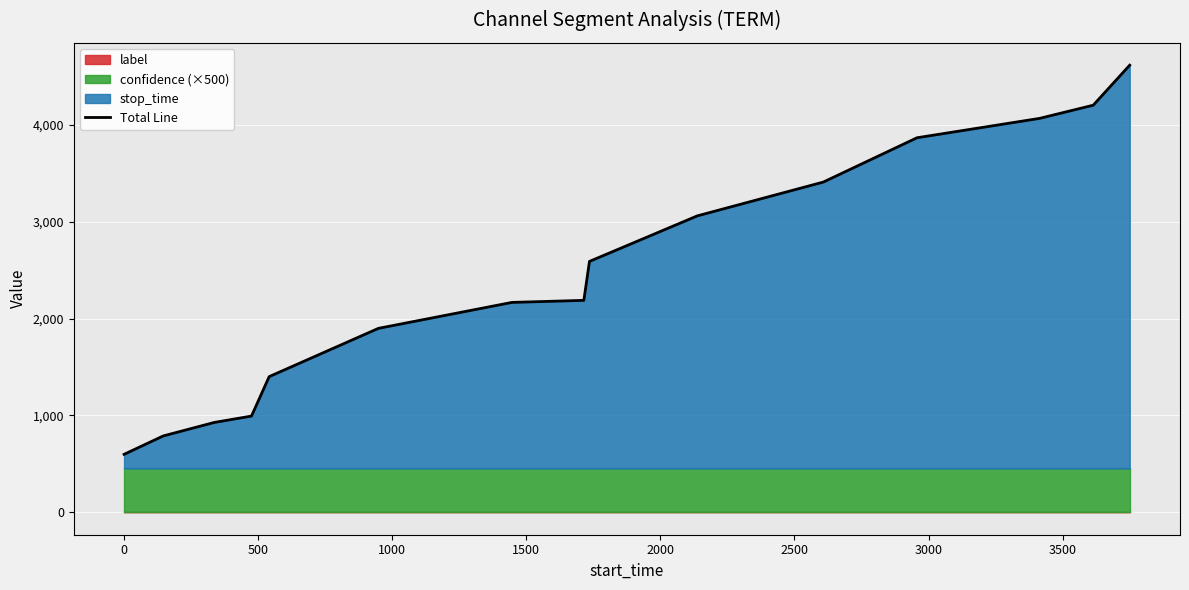

What is the highest value of the Total Line series?

4614.7